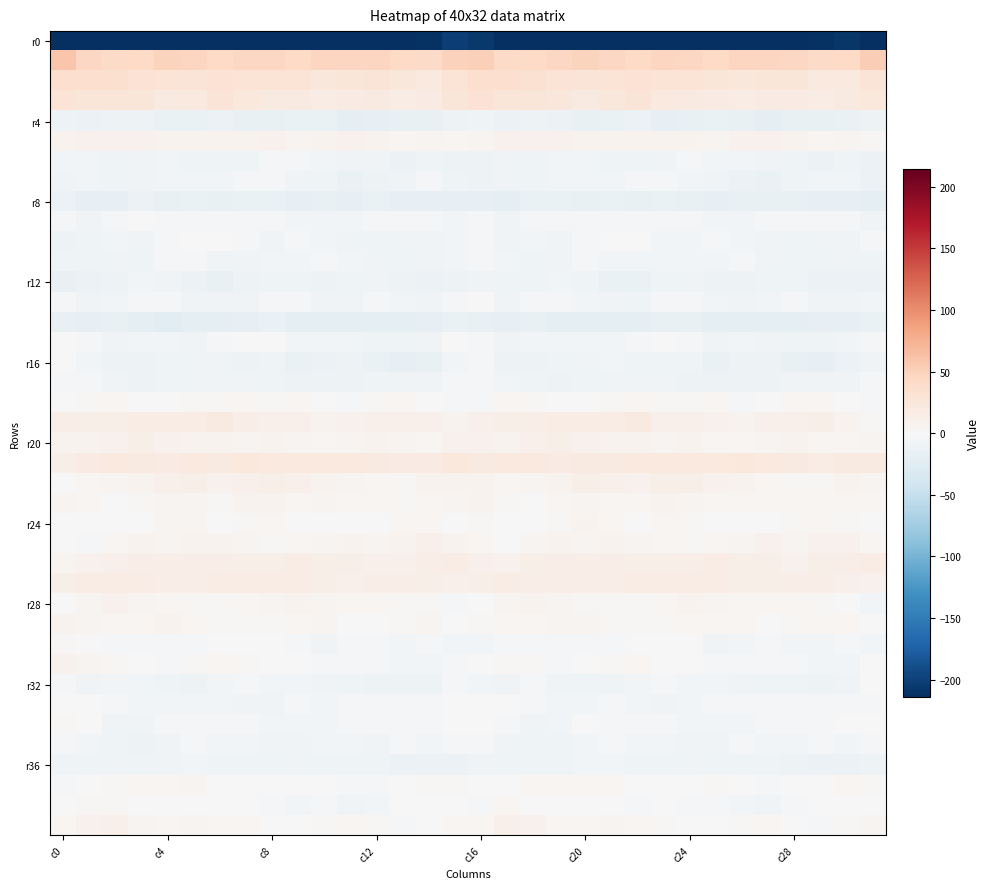

How many data points does each series have?

32